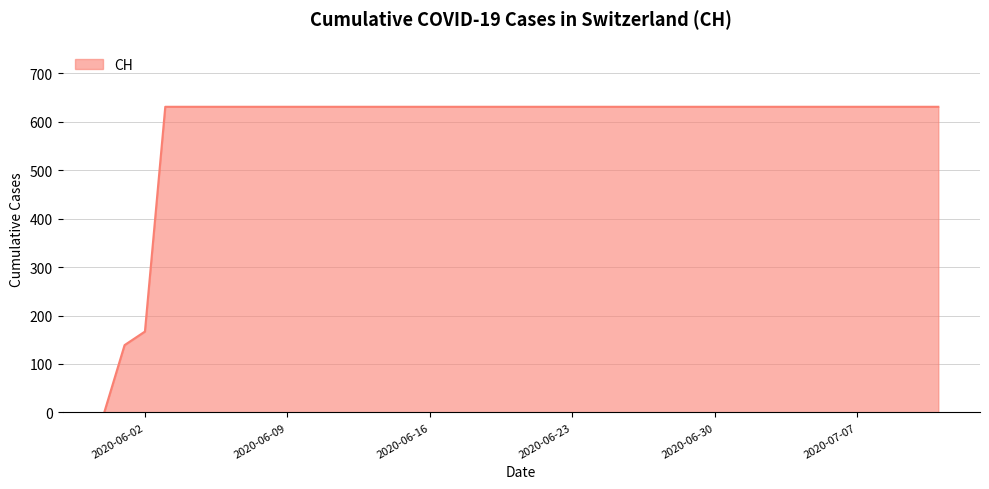

What is the greatest value displayed?

631